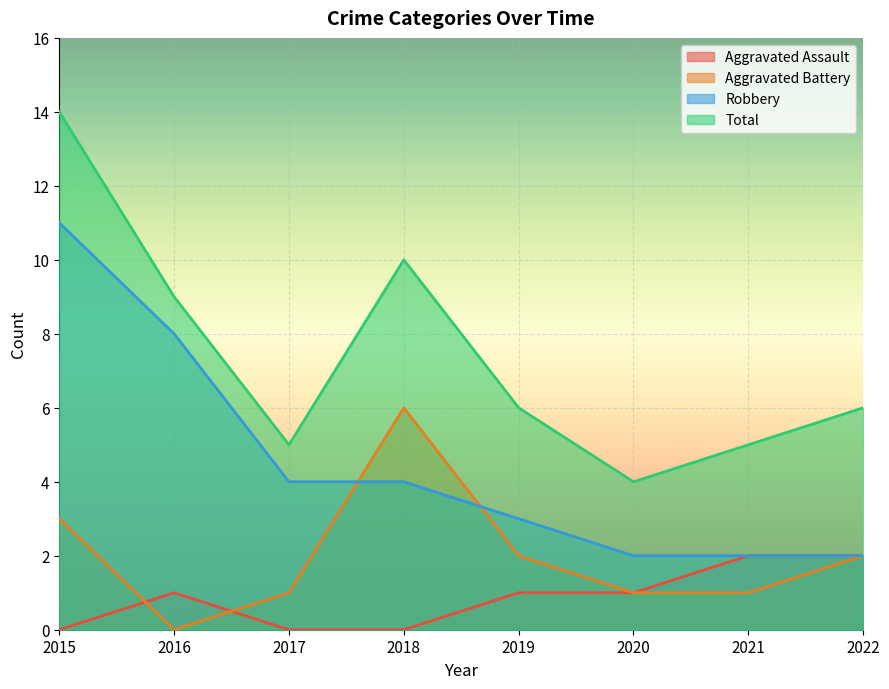

True or false: Aggravated Assault and Total intersect in this chart.

False